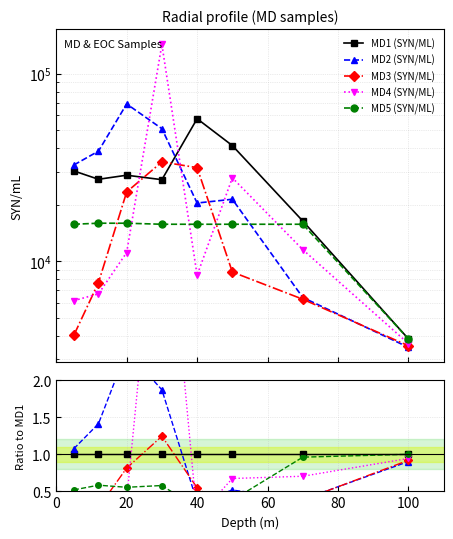

How many intersections are there between MD2 (SYN/ML) and MD1 (SYN/ML)?

1